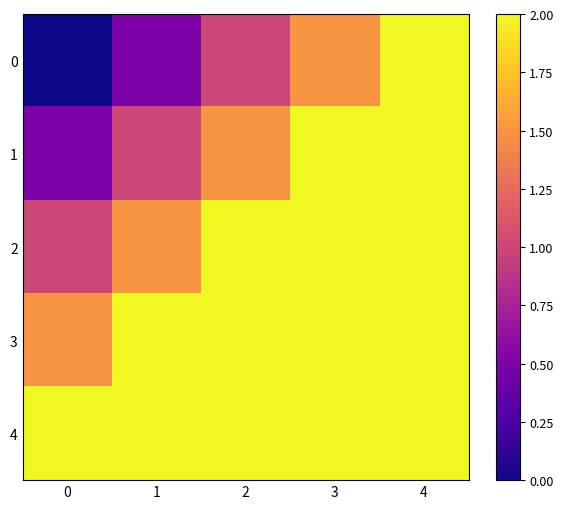

Reading left to right, transcribe all the data shown in this chart.

0: 0=0.0	1=0.5	2=1.0	3=1.5	4=2.0
1: 0=0.5	1=1.0	2=1.5	3=2.0	4=2.5
2: 0=1.0	1=1.5	2=2.0	3=2.5	4=3.0
3: 0=1.5	1=2.0	2=2.5	3=3.0	4=3.5
4: 0=2.0	1=2.5	2=3.0	3=3.5	4=4.0